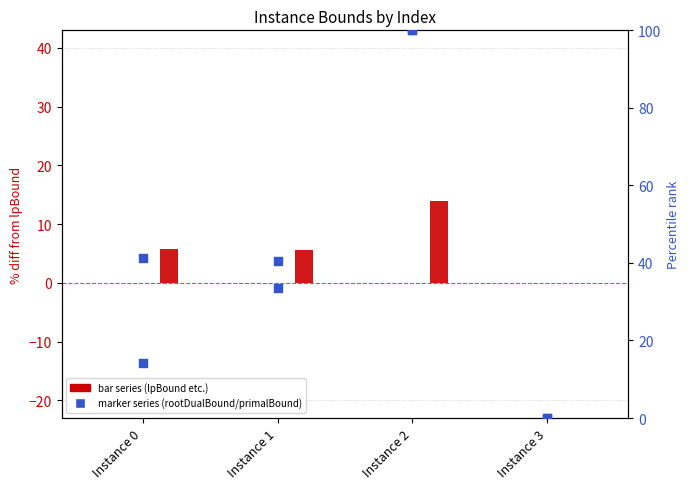

Which series reaches the maximum Y coordinate?

primalBound